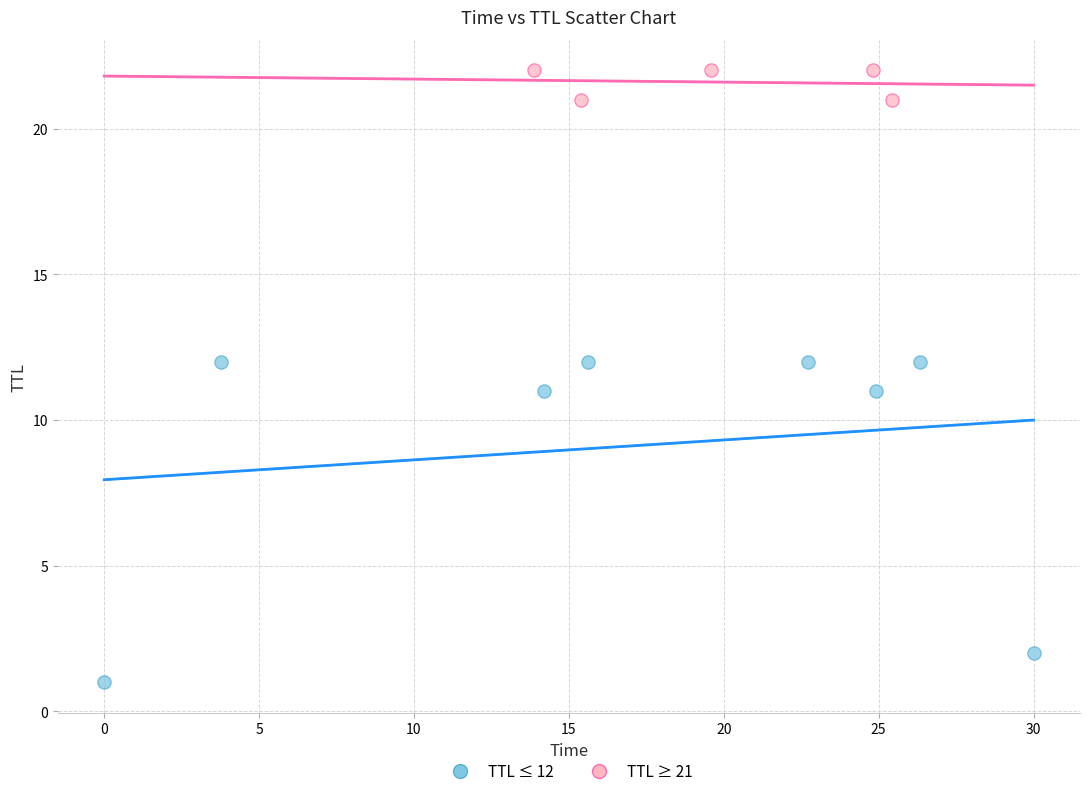

Which series reaches the maximum Y coordinate?

TTL ≥ 21